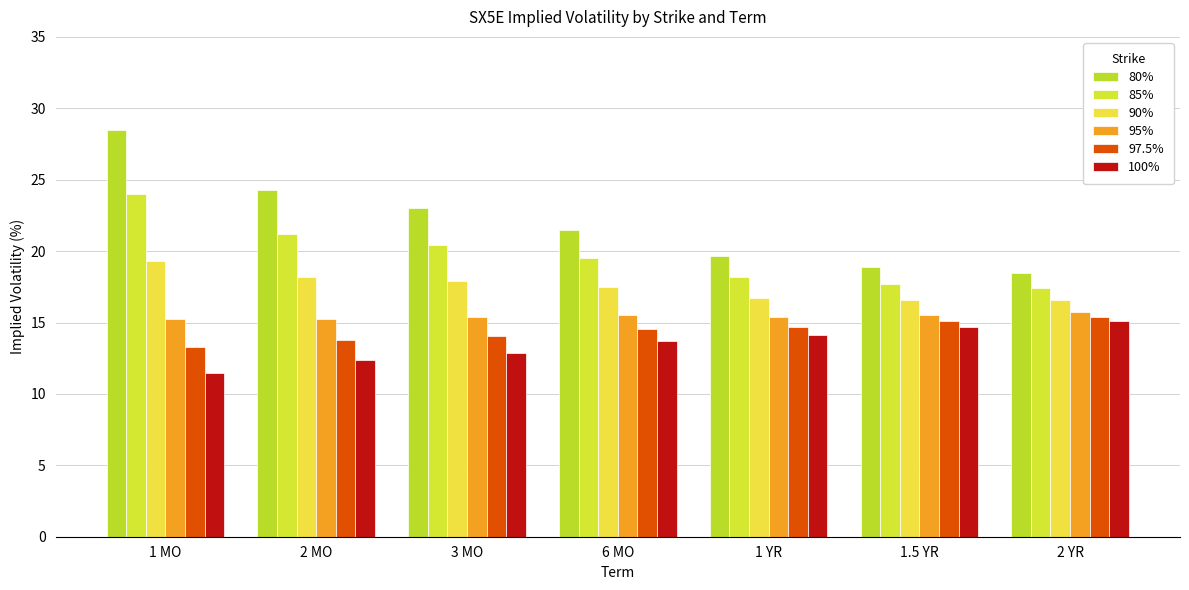

How many bars are there in total?

42